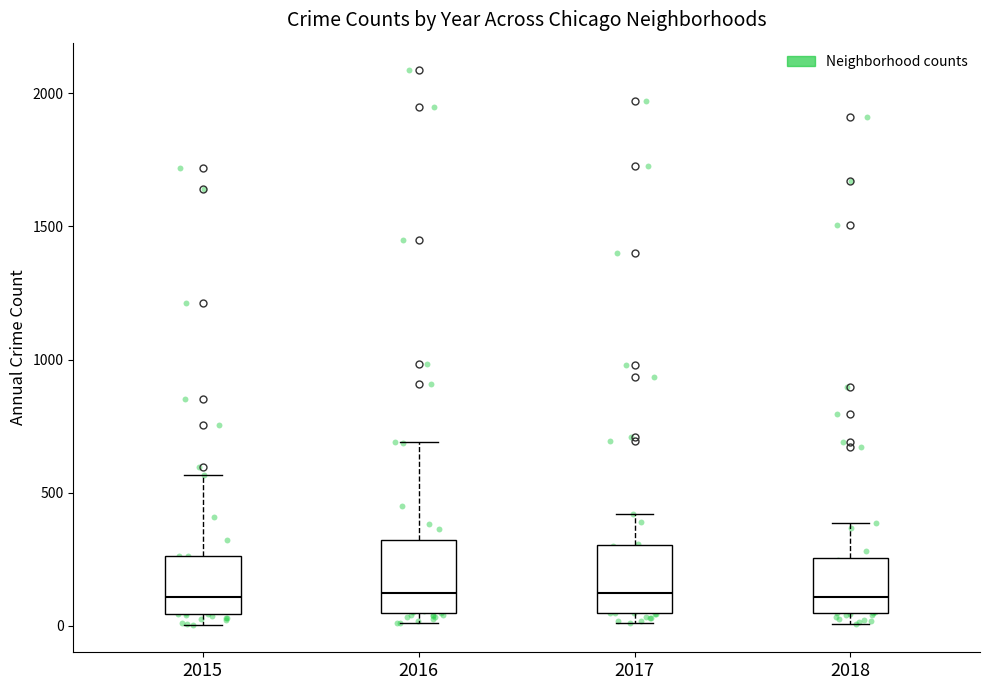

Where is the lower edge of the box at x = 2015 on the y-axis? The values are not printed on the chart, so give them approximately, as read against the axis.

50